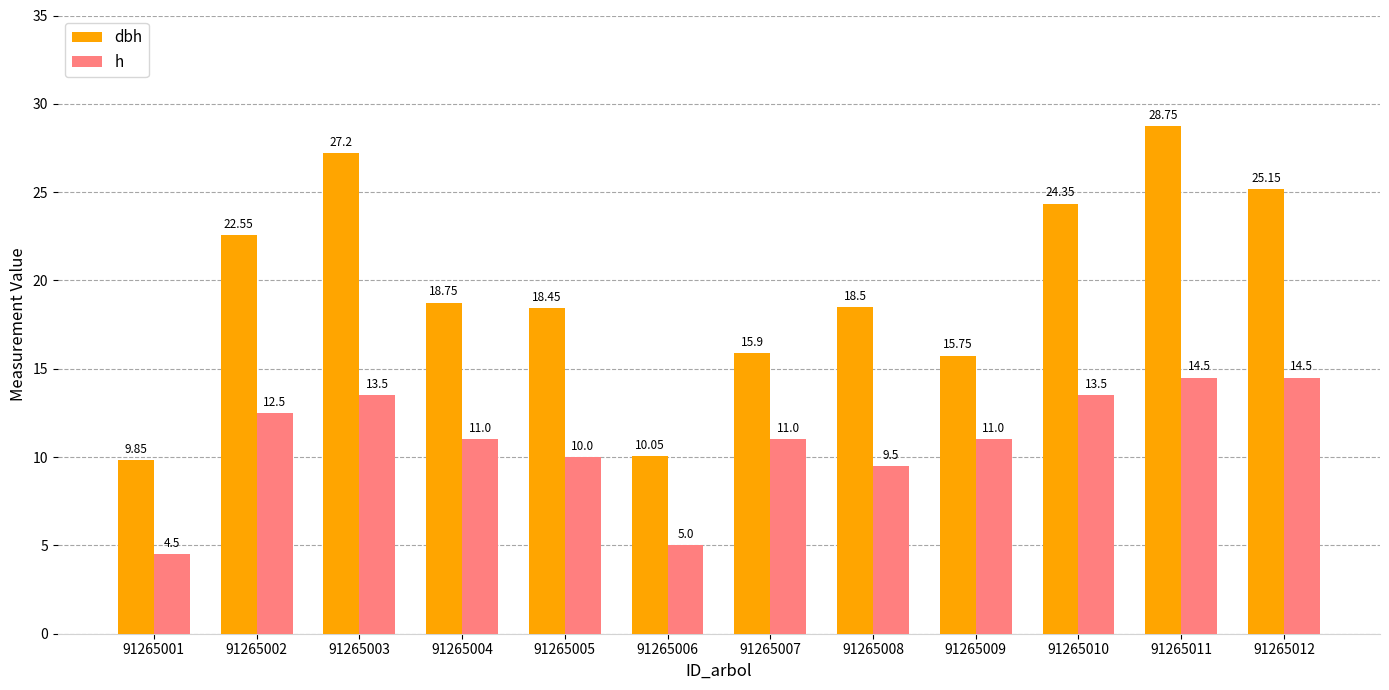

List the series in order of their peak value, lowest first.

h, dbh